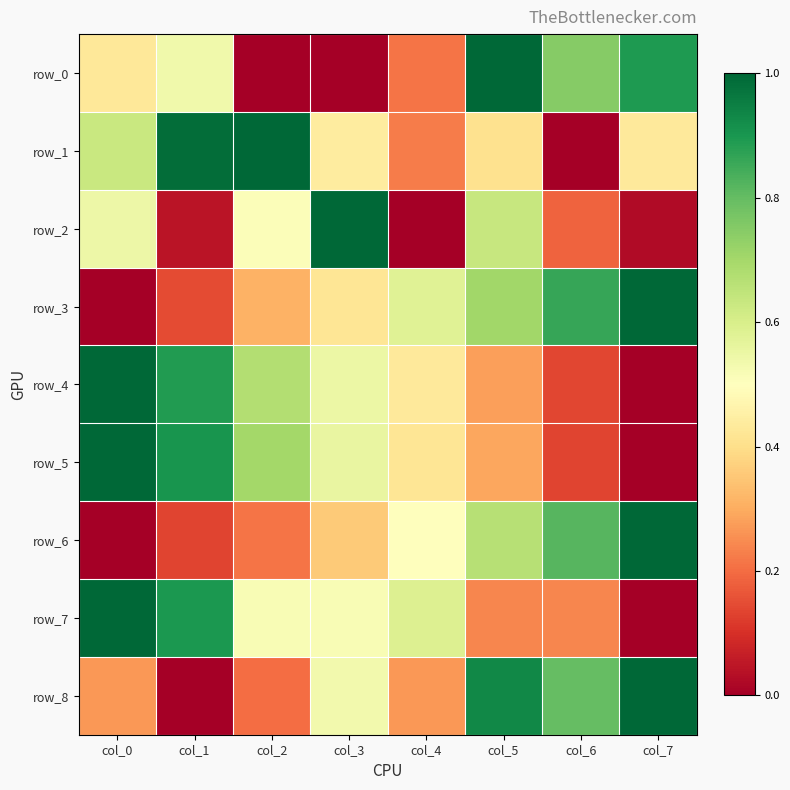

Is it true that row_6 equals 0.4 at col_3?

True